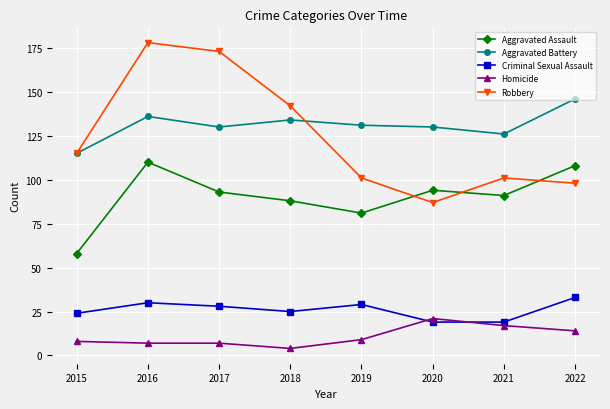

What is the value of the Aggravated Battery point at the 4th from the left?

134